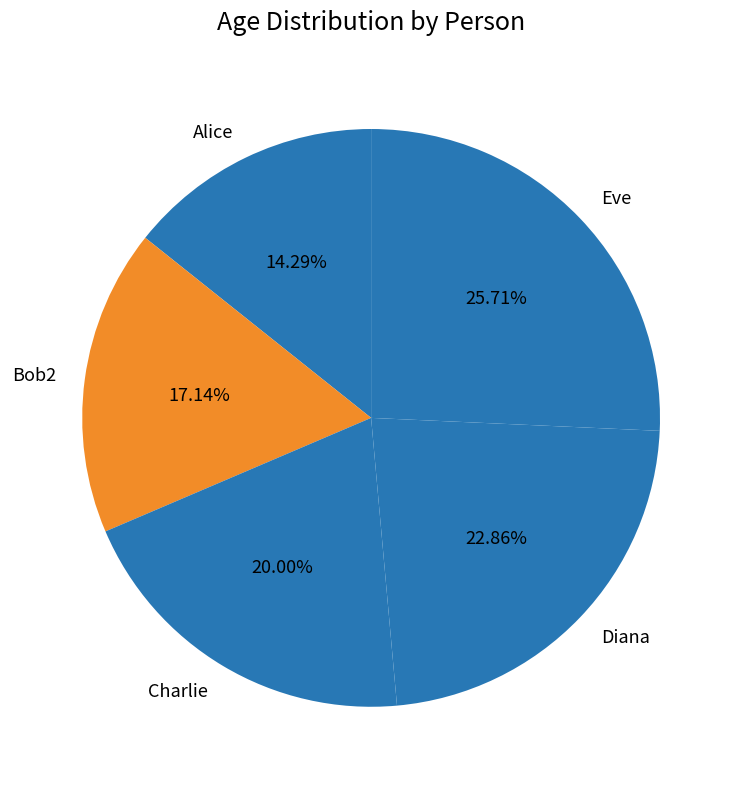

Which has a higher value, Charlie or Eve?

Eve